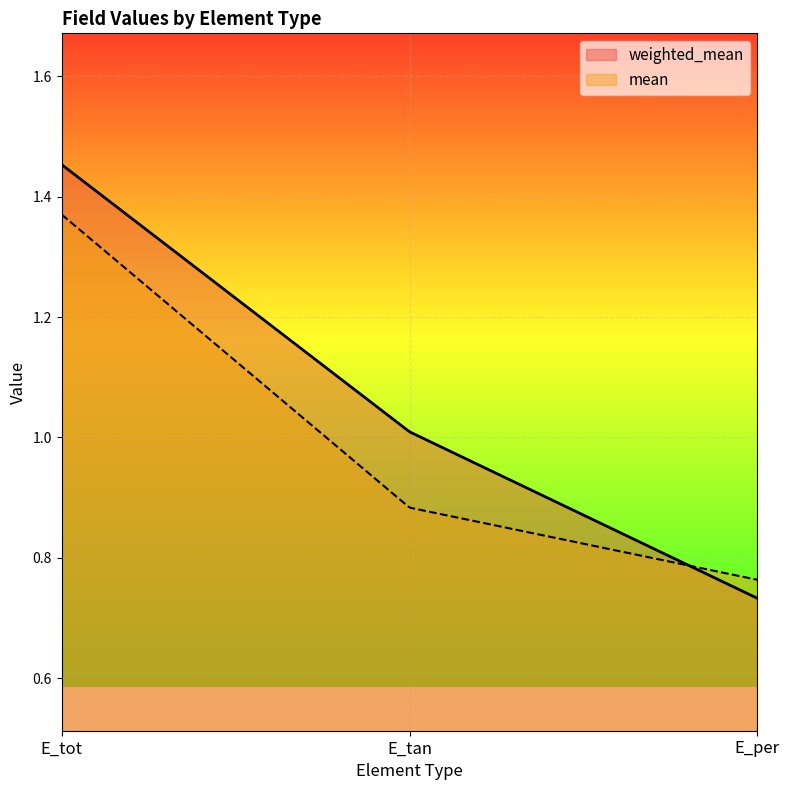

At which category is the sum across all series the highest?

E_tot